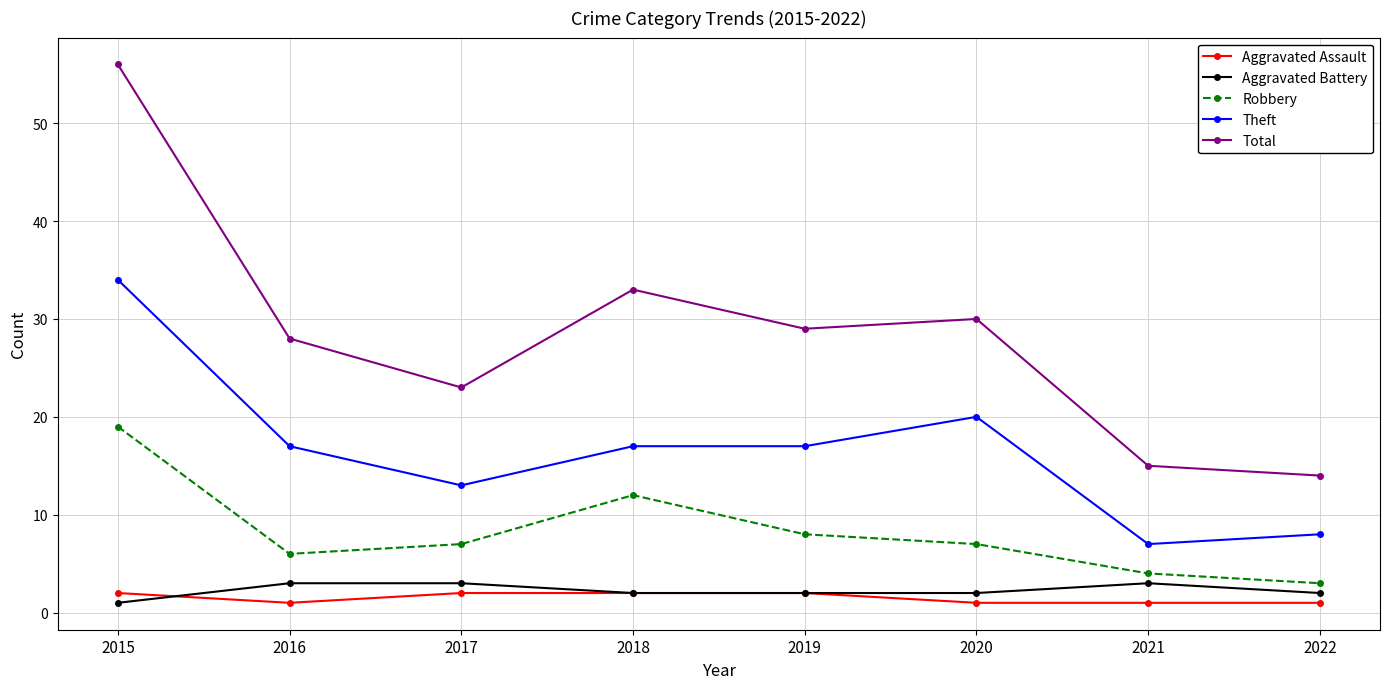

The Theft series shows 17 at 2016. True or false?

True